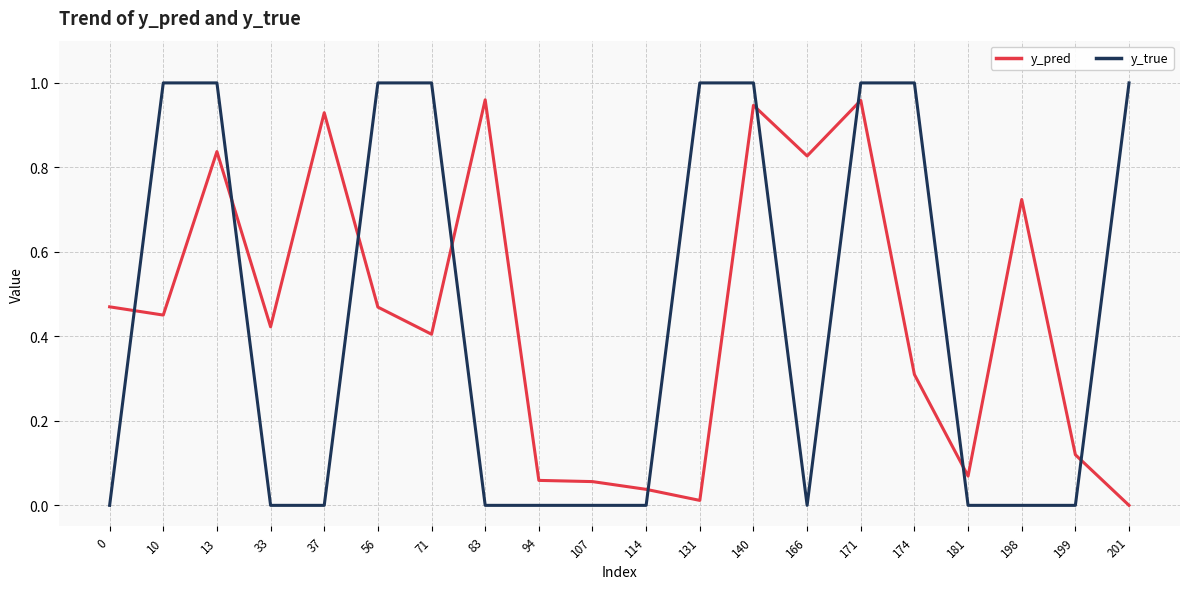

Is it true that y_true equals 1.0 at 131?

True